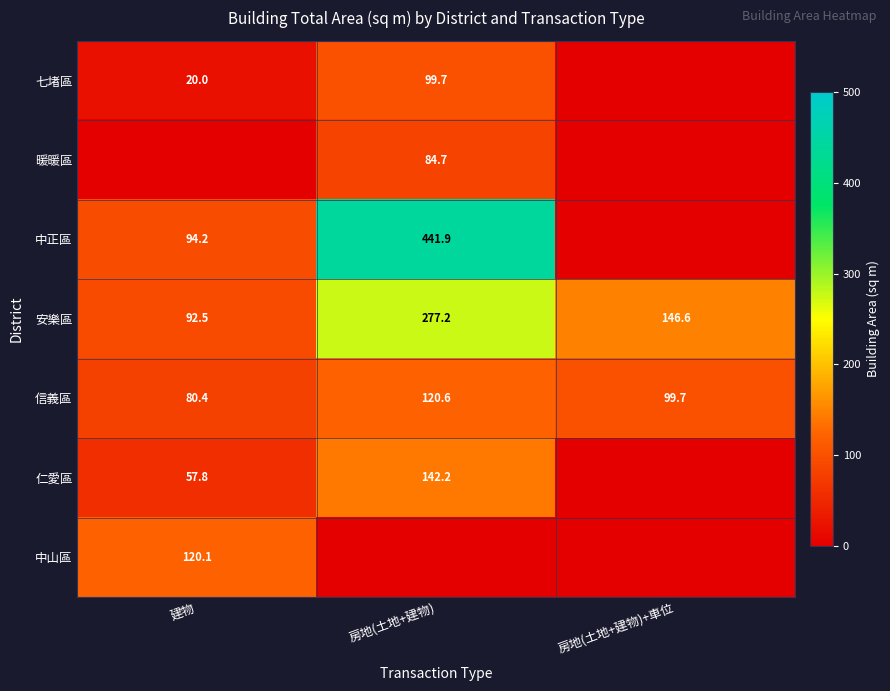

Is it true that 安樂區 equals 80.6 at 房地(土地+建物)?

False